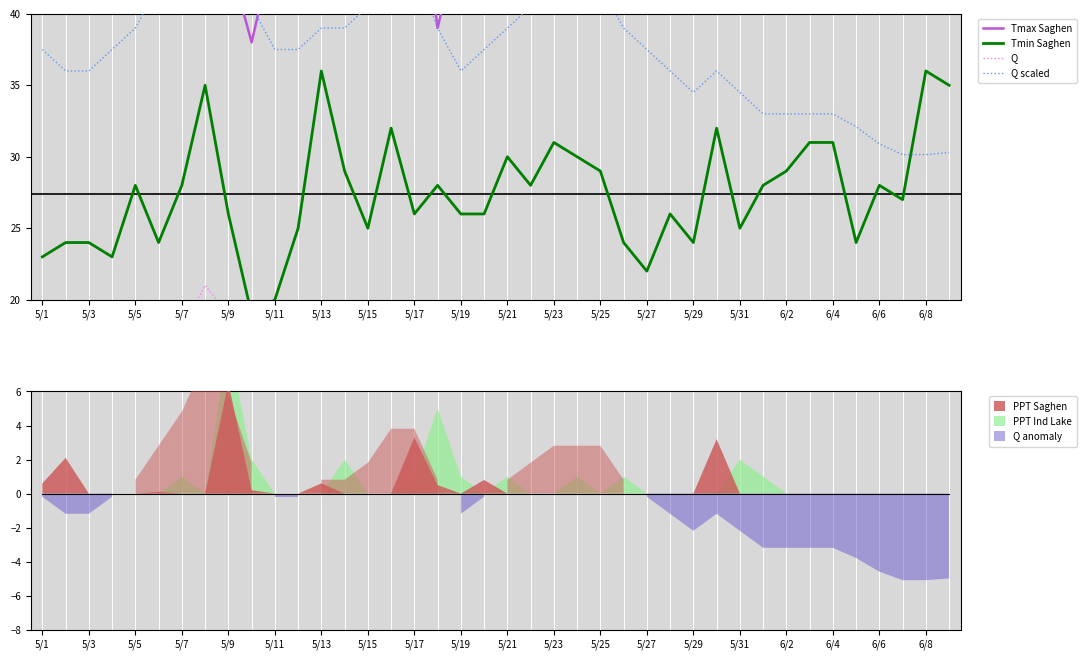

What is the value of the Q point at the 10th from the left?

15.0